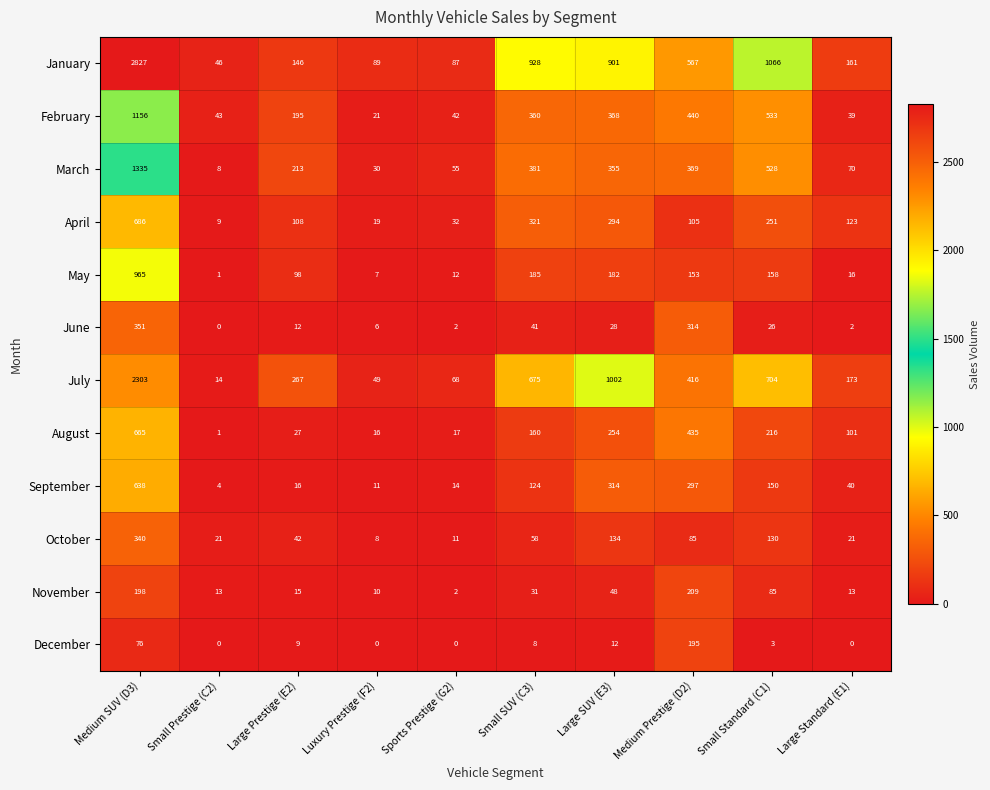

The value of April at Sports Prestige (G2) is 12. True or false?

False